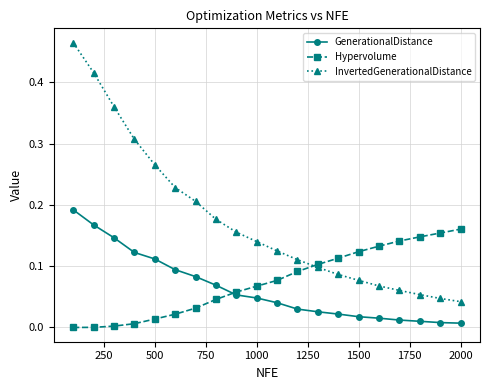

True or false: InvertedGenerationalDistance and GenerationalDistance intersect in this chart.

False